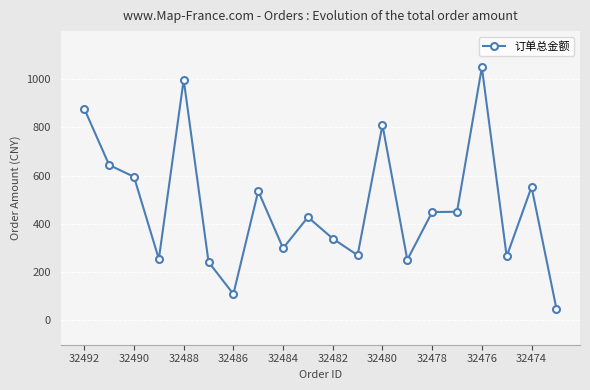

What is the value of the 8th point from the left?

536.0